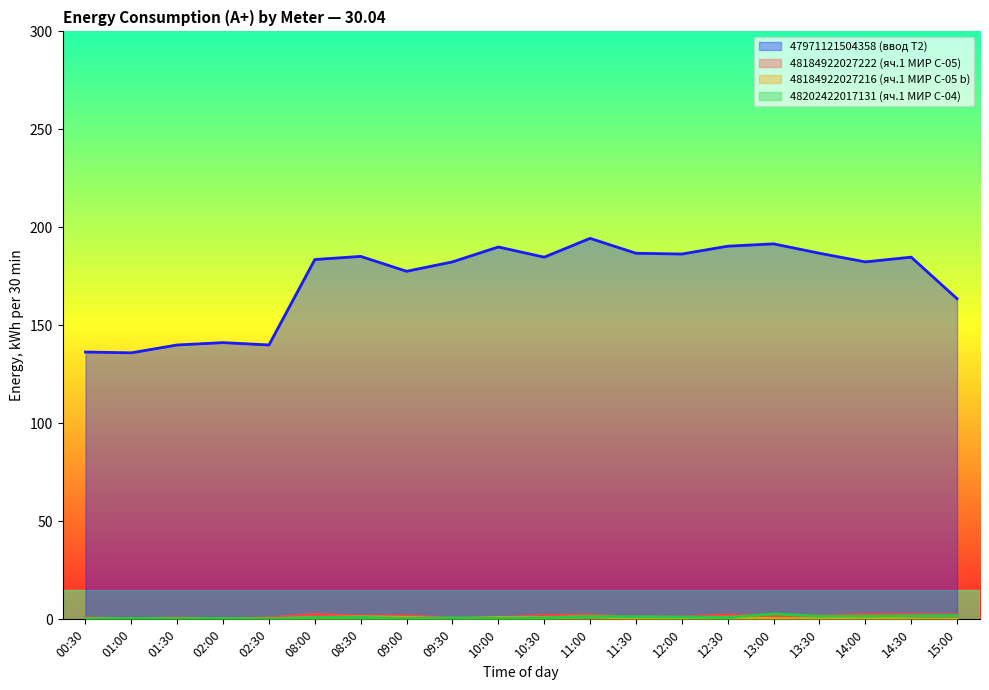

How many lines are shown in the chart?

4